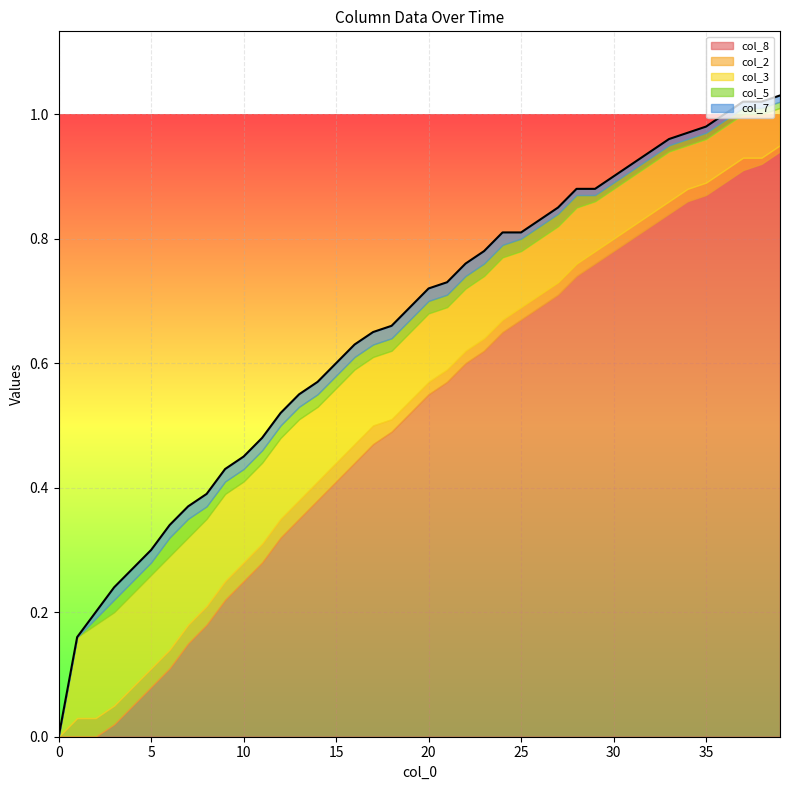

How many categories are shown in the chart?

40